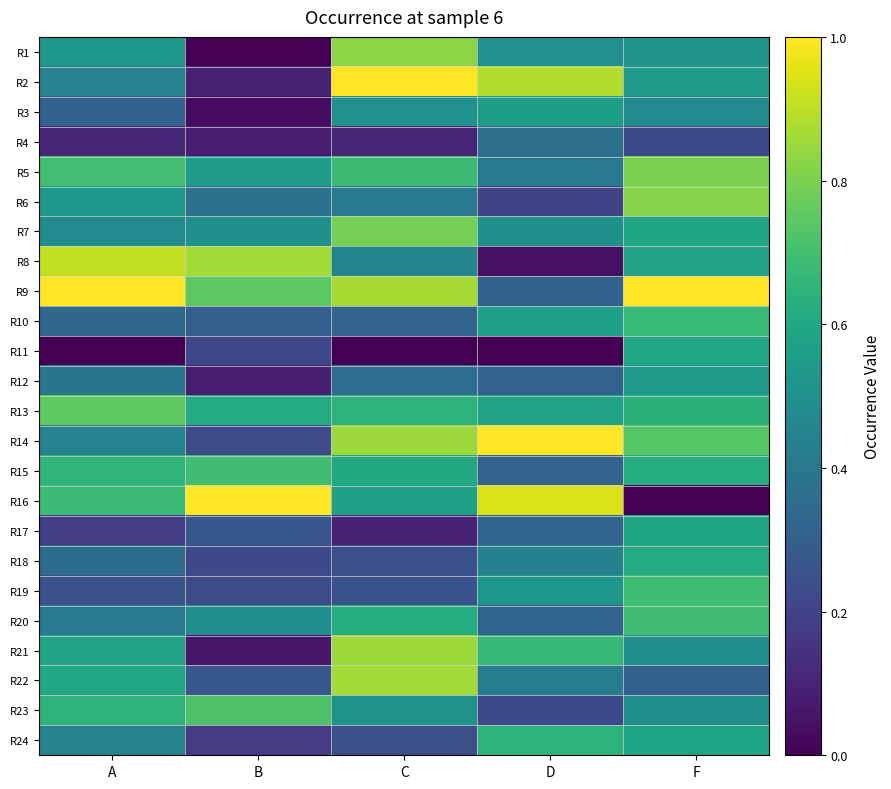

Reading right to left, list all the values displayed in this chart.

R1: F=0.5	D=0.5	C=0.8	B=0.0	A=0.5
R2: F=0.6	D=0.9	C=1.0	B=0.1	A=0.4
R3: F=0.5	D=0.6	C=0.5	B=0.0	A=0.3
R4: F=0.2	D=0.4	C=0.1	B=0.1	A=0.1
R5: F=0.8	D=0.4	C=0.7	B=0.5	A=0.7
R6: F=0.8	D=0.2	C=0.4	B=0.4	A=0.5
R7: F=0.6	D=0.5	C=0.8	B=0.5	A=0.5
R8: F=0.6	D=0.0	C=0.5	B=0.9	A=0.9
R9: F=1.0	D=0.3	C=0.9	B=0.7	A=1.0
R10: F=0.7	D=0.6	C=0.3	B=0.3	A=0.3
R11: F=0.6	D=0.0	C=0.0	B=0.2	A=0.0
R12: F=0.5	D=0.3	C=0.4	B=0.1	A=0.4
R13: F=0.6	D=0.6	C=0.6	B=0.6	A=0.8
R14: F=0.7	D=1.0	C=0.8	B=0.2	A=0.4
R15: F=0.6	D=0.3	C=0.6	B=0.7	A=0.7
R16: F=0.0	D=0.9	C=0.6	B=1.0	A=0.7
R17: F=0.6	D=0.3	C=0.1	B=0.3	A=0.2
R18: F=0.6	D=0.4	C=0.2	B=0.2	A=0.4
R19: F=0.7	D=0.5	C=0.3	B=0.2	A=0.2
R20: F=0.7	D=0.3	C=0.6	B=0.5	A=0.4
R21: F=0.5	D=0.7	C=0.9	B=0.1	A=0.6
R22: F=0.3	D=0.4	C=0.9	B=0.3	A=0.6
R23: F=0.5	D=0.2	C=0.5	B=0.7	A=0.6
R24: F=0.6	D=0.6	C=0.2	B=0.2	A=0.4